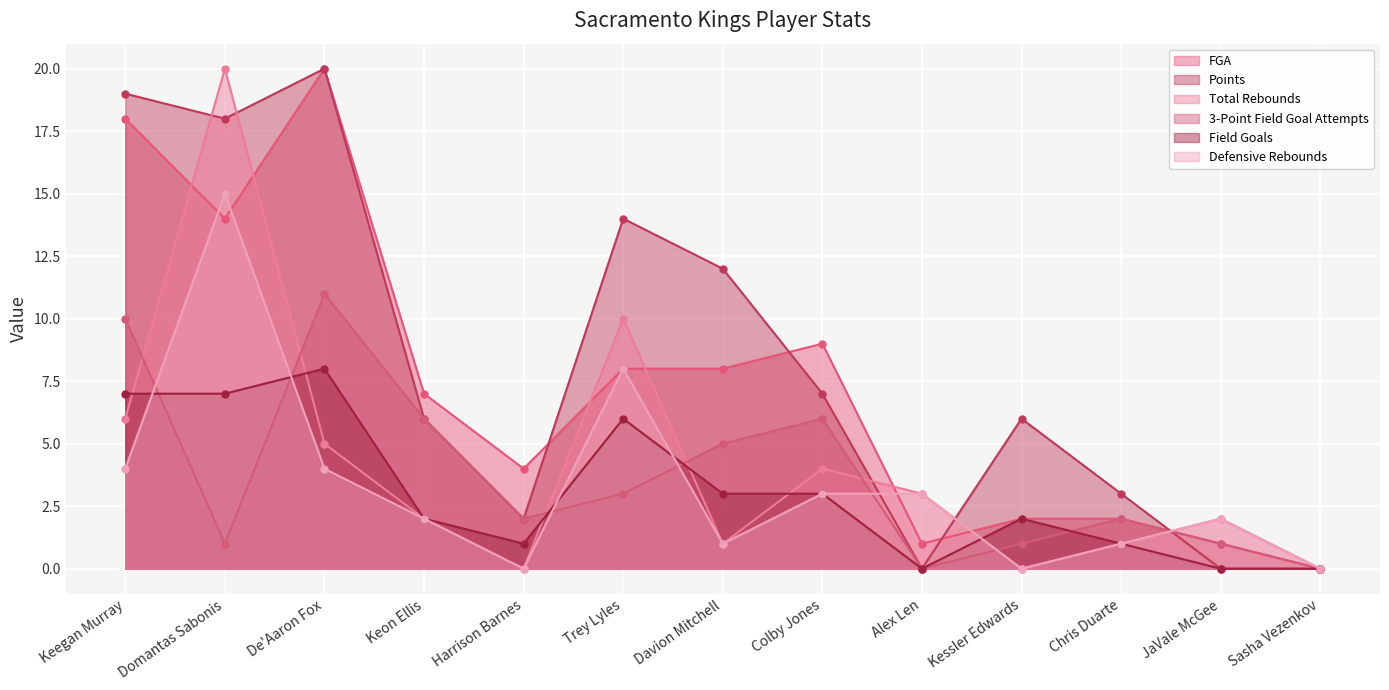

How many lines are shown in the chart?

6